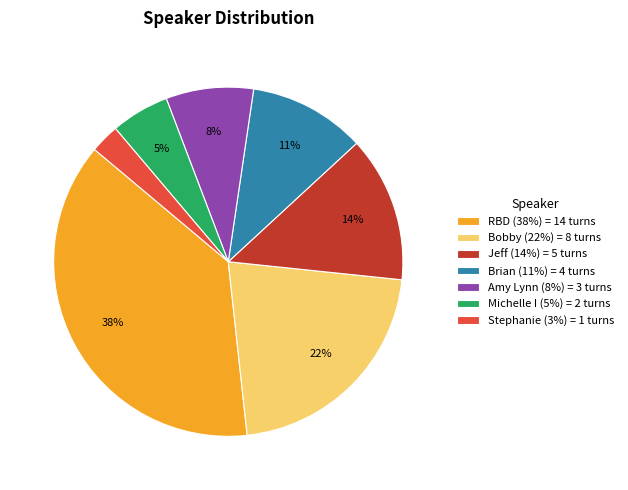

Between RBD (38%) = 14 turns and Jeff (14%) = 5 turns, which is larger?

RBD (38%) = 14 turns